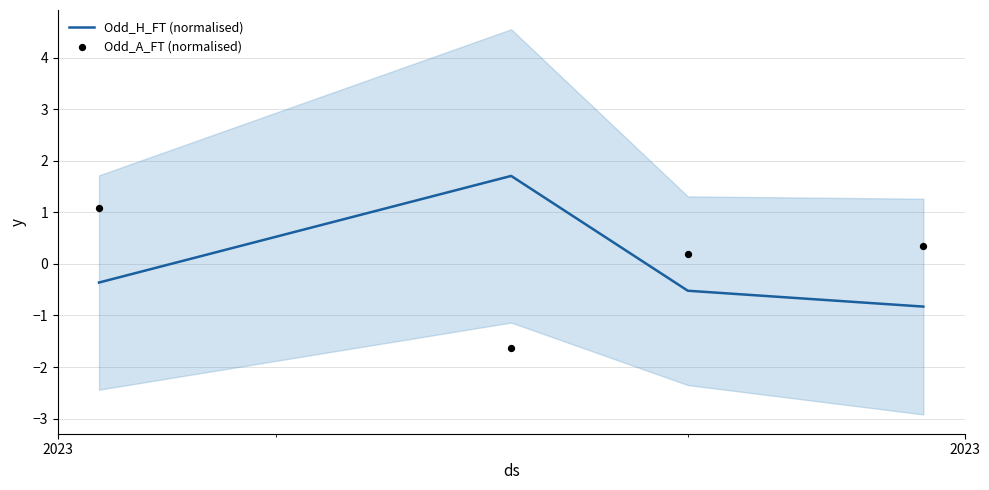

True or false: Odd_H_FT (normalised) has more than 1 points higher than both neighbors.

False